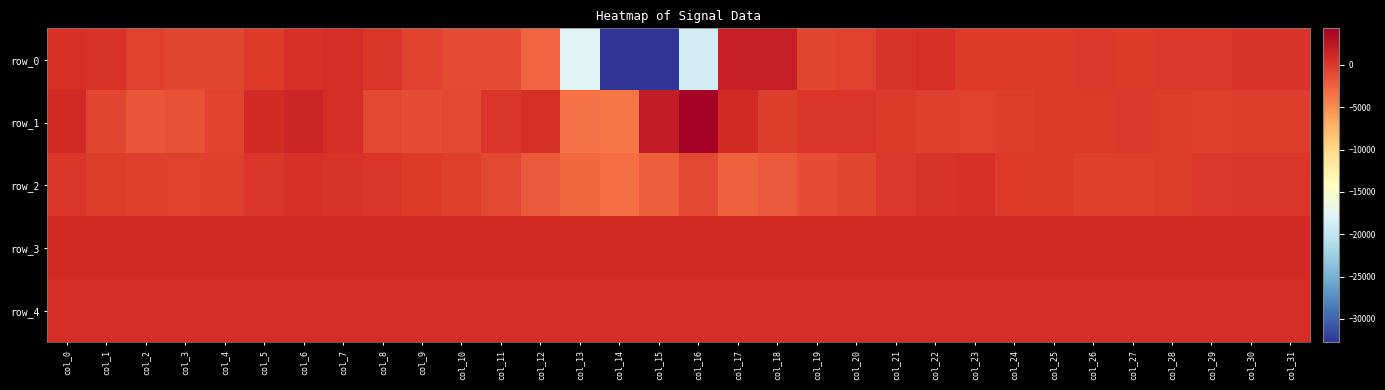

Reading right to left, what are all the values shown in this chart?

row_0: col_31=400	col_30=275	col_29=104	col_28=31	col_27=-137	col_26=17	col_25=-53	col_24=-28	col_23=-53	col_22=566	col_21=402	col_20=-485	col_19=-867	col_18=1716	col_17=1789	col_16=-18771	col_15=-32768	col_14=-32768	col_13=-17711	col_12=-2672	col_11=-1077	col_10=-1040	col_9=-674	col_8=128	col_7=795	col_6=639	col_5=-78	col_4=-752	col_3=-888	col_2=-532	col_1=384	col_0=614
row_1: col_31=-214	col_30=-179	col_29=-413	col_28=-267	col_27=23	col_26=-128	col_25=-76	col_24=-311	col_23=-600	col_22=-377	col_21=-36	col_20=154	col_19=198	col_18=-307	col_17=932	col_16=4323	col_15=2071	col_14=-3785	col_13=-3377	col_12=663	col_11=151	col_10=-1002	col_9=-1302	col_8=-912	col_7=825	col_6=1409	col_5=929	col_4=-613	col_3=-1361	col_2=-1645	col_1=-809	col_0=940
row_2: col_31=244	col_30=125	col_29=-9	col_28=-271	col_27=-346	col_26=-358	col_25=-72	col_24=-95	col_23=496	col_22=402	col_21=52	col_20=-815	col_19=-1210	col_18=-1936	col_17=-2368	col_16=-948	col_15=-2243	col_14=-3177	col_13=-2826	col_12=-1985	col_11=-946	col_10=-393	col_9=-157	col_8=185	col_7=402	col_6=583	col_5=157	col_4=-361	col_3=-567	col_2=-428	col_1=-178	col_0=152
row_3: col_31=858	col_30=858	col_29=858	col_28=858	col_27=856	col_26=858	col_25=864	col_24=862	col_23=857	col_22=861	col_21=856	col_20=859	col_19=865	col_18=868	col_17=870	col_16=864	col_15=864	col_14=878	col_13=865	col_12=847	col_11=860	col_10=853	col_9=852	col_8=848	col_7=852	col_6=852	col_5=848	col_4=849	col_3=847	col_2=848	col_1=853	col_0=853
row_4: col_31=805	col_30=805	col_29=806	col_28=805	col_27=805	col_26=806	col_25=805	col_24=808	col_23=806	col_22=808	col_21=810	col_20=810	col_19=810	col_18=817	col_17=810	col_16=815	col_15=812	col_14=809	col_13=799	col_12=798	col_11=800	col_10=800	col_9=794	col_8=791	col_7=788	col_6=789	col_5=789	col_4=785	col_3=788	col_2=785	col_1=787	col_0=797